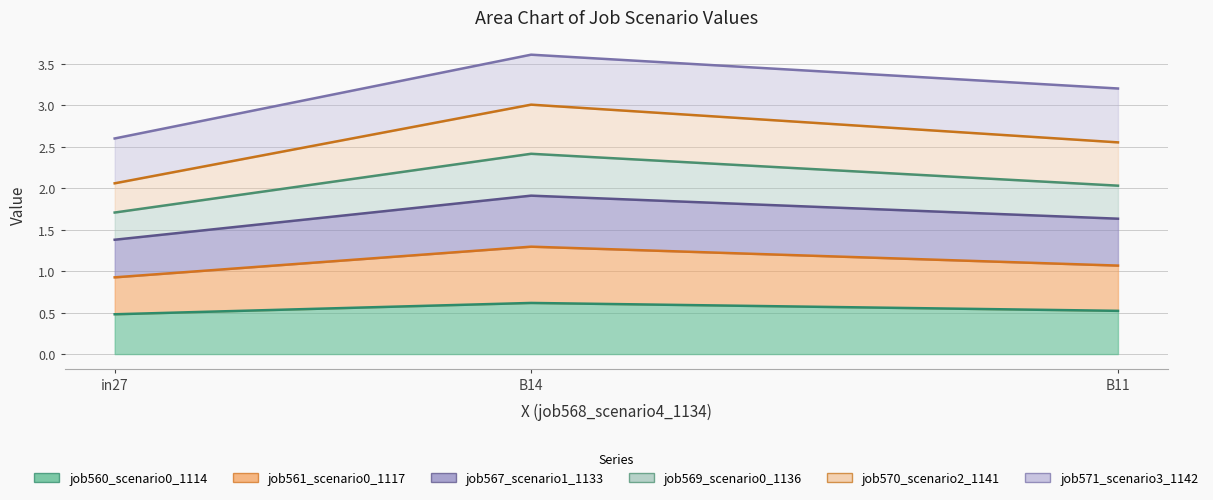

What position from the right is B11?

1